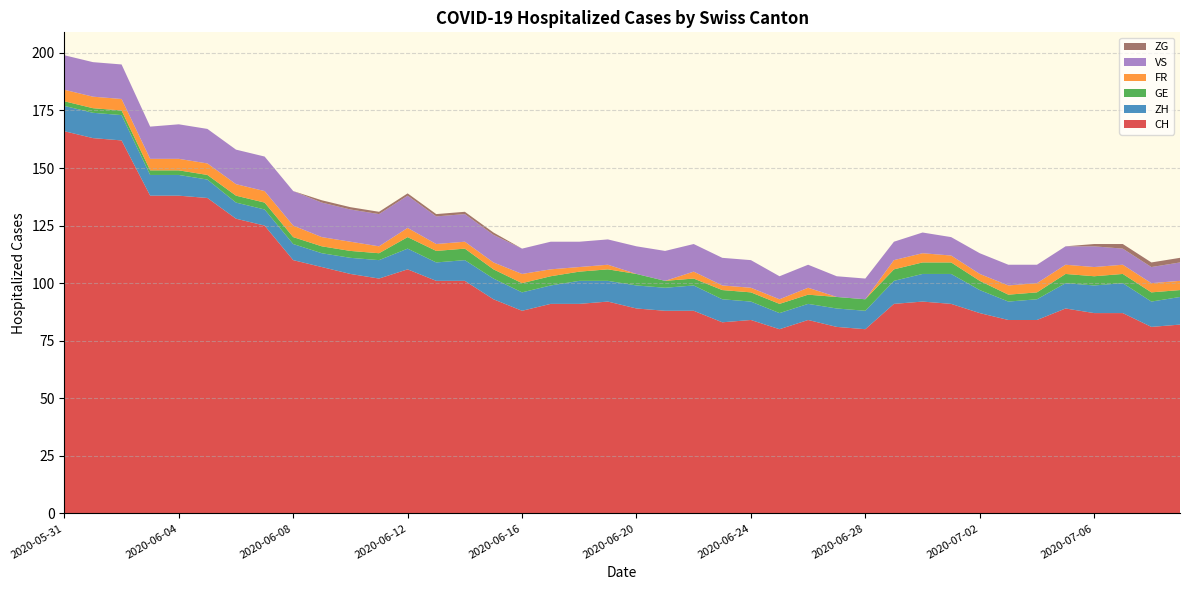

Reading left to right, transcribe all the data shown in this chart.

CH: 2020-05-31=166	2020-06-01=163	2020-06-02=162	2020-06-03=138	2020-06-04=138	2020-06-05=137	2020-06-06=128	2020-06-07=125	2020-06-08=110	2020-06-09=107	2020-06-10=104	2020-06-11=102	2020-06-12=106	2020-06-13=101	2020-06-14=101	2020-06-15=93	2020-06-16=88	2020-06-17=91	2020-06-18=91	2020-06-19=92	2020-06-20=89	2020-06-21=88	2020-06-22=88	2020-06-23=83	2020-06-24=84	2020-06-25=80	2020-06-26=84	2020-06-27=81	2020-06-28=80	2020-06-29=91	2020-06-30=92	2020-07-01=91	2020-07-02=87	2020-07-03=84	2020-07-04=84	2020-07-05=89	2020-07-06=87	2020-07-07=87	2020-07-08=81	2020-07-09=82
ZH: 2020-05-31=11	2020-06-01=11	2020-06-02=11	2020-06-03=9	2020-06-04=9	2020-06-05=8	2020-06-06=7	2020-06-07=7	2020-06-08=7	2020-06-09=6	2020-06-10=7	2020-06-11=8	2020-06-12=9	2020-06-13=8	2020-06-14=9	2020-06-15=9	2020-06-16=8	2020-06-17=8	2020-06-18=10	2020-06-19=9	2020-06-20=10	2020-06-21=10	2020-06-22=11	2020-06-23=10	2020-06-24=8	2020-06-25=7	2020-06-26=7	2020-06-27=8	2020-06-28=8	2020-06-29=10	2020-06-30=12	2020-07-01=13	2020-07-02=10	2020-07-03=8	2020-07-04=9	2020-07-05=11	2020-07-06=12	2020-07-07=13	2020-07-08=11	2020-07-09=12
GE: 2020-05-31=2	2020-06-01=2	2020-06-02=2	2020-06-03=2	2020-06-04=2	2020-06-05=2	2020-06-06=3	2020-06-07=3	2020-06-08=3	2020-06-09=3	2020-06-10=3	2020-06-11=3	2020-06-12=5	2020-06-13=5	2020-06-14=5	2020-06-15=4	2020-06-16=4	2020-06-17=4	2020-06-18=4	2020-06-19=5	2020-06-20=5	2020-06-21=3	2020-06-22=3	2020-06-23=4	2020-06-24=4	2020-06-25=4	2020-06-26=4	2020-06-27=5	2020-06-28=5	2020-06-29=5	2020-06-30=5	2020-07-01=5	2020-07-02=4	2020-07-03=3	2020-07-04=3	2020-07-05=4	2020-07-06=4	2020-07-07=4	2020-07-08=4	2020-07-09=3
FR: 2020-05-31=5	2020-06-01=5	2020-06-02=5	2020-06-03=5	2020-06-04=5	2020-06-05=5	2020-06-06=5	2020-06-07=5	2020-06-08=5	2020-06-09=4	2020-06-10=4	2020-06-11=3	2020-06-12=4	2020-06-13=3	2020-06-14=3	2020-06-15=3	2020-06-16=4	2020-06-17=3	2020-06-18=2	2020-06-19=2	2020-06-20=0	2020-06-21=0	2020-06-22=3	2020-06-23=2	2020-06-24=2	2020-06-25=2	2020-06-26=3	2020-06-27=0	2020-06-28=0	2020-06-29=4	2020-06-30=4	2020-07-01=3	2020-07-02=3	2020-07-03=4	2020-07-04=4	2020-07-05=4	2020-07-06=4	2020-07-07=4	2020-07-08=4	2020-07-09=4
VS: 2020-05-31=15	2020-06-01=15	2020-06-02=15	2020-06-03=14	2020-06-04=15	2020-06-05=15	2020-06-06=15	2020-06-07=15	2020-06-08=15	2020-06-09=15	2020-06-10=14	2020-06-11=14	2020-06-12=14	2020-06-13=12	2020-06-14=12	2020-06-15=12	2020-06-16=11	2020-06-17=12	2020-06-18=11	2020-06-19=11	2020-06-20=12	2020-06-21=13	2020-06-22=12	2020-06-23=12	2020-06-24=12	2020-06-25=10	2020-06-26=10	2020-06-27=9	2020-06-28=9	2020-06-29=8	2020-06-30=9	2020-07-01=8	2020-07-02=9	2020-07-03=9	2020-07-04=8	2020-07-05=8	2020-07-06=9	2020-07-07=7	2020-07-08=7	2020-07-09=8
ZG: 2020-05-31=0	2020-06-01=0	2020-06-02=0	2020-06-03=0	2020-06-04=0	2020-06-05=0	2020-06-06=0	2020-06-07=0	2020-06-08=0	2020-06-09=1	2020-06-10=1	2020-06-11=1	2020-06-12=1	2020-06-13=1	2020-06-14=1	2020-06-15=1	2020-06-16=0	2020-06-17=0	2020-06-18=0	2020-06-19=0	2020-06-20=0	2020-06-21=0	2020-06-22=0	2020-06-23=0	2020-06-24=0	2020-06-25=0	2020-06-26=0	2020-06-27=0	2020-06-28=0	2020-06-29=0	2020-06-30=0	2020-07-01=0	2020-07-02=0	2020-07-03=0	2020-07-04=0	2020-07-05=0	2020-07-06=1	2020-07-07=2	2020-07-08=2	2020-07-09=2